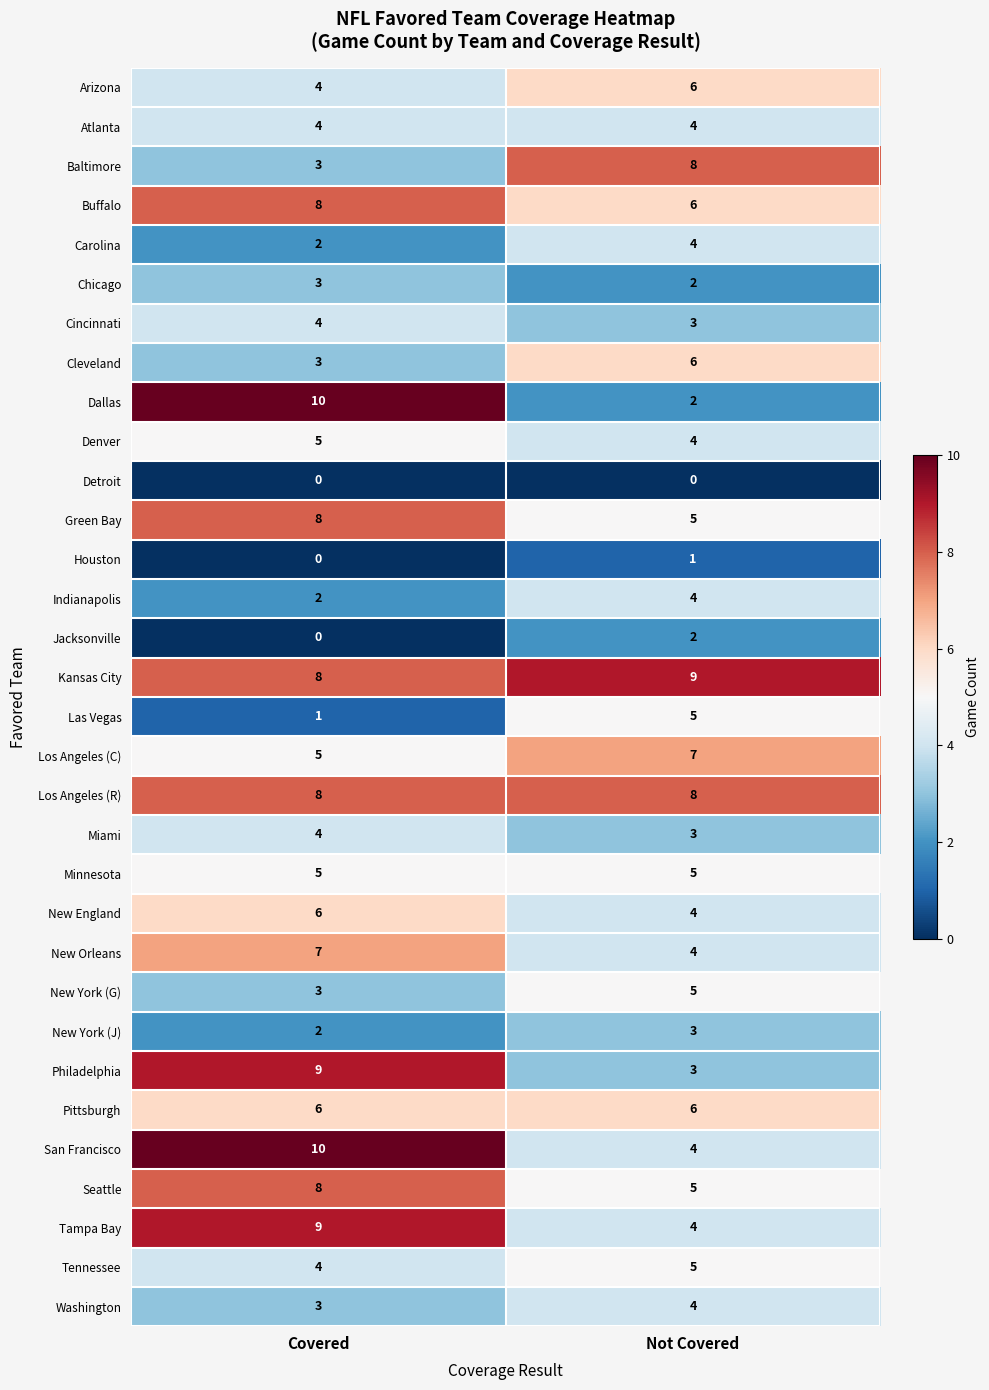

Is it true that Los Angeles (C) equals 8 at Covered?

False